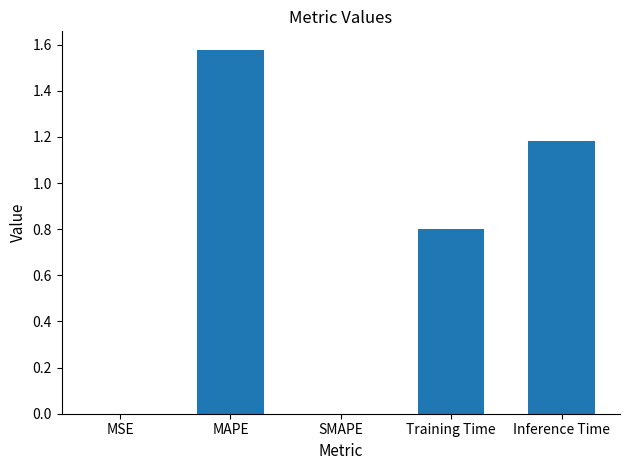

What is the average value?

0.7